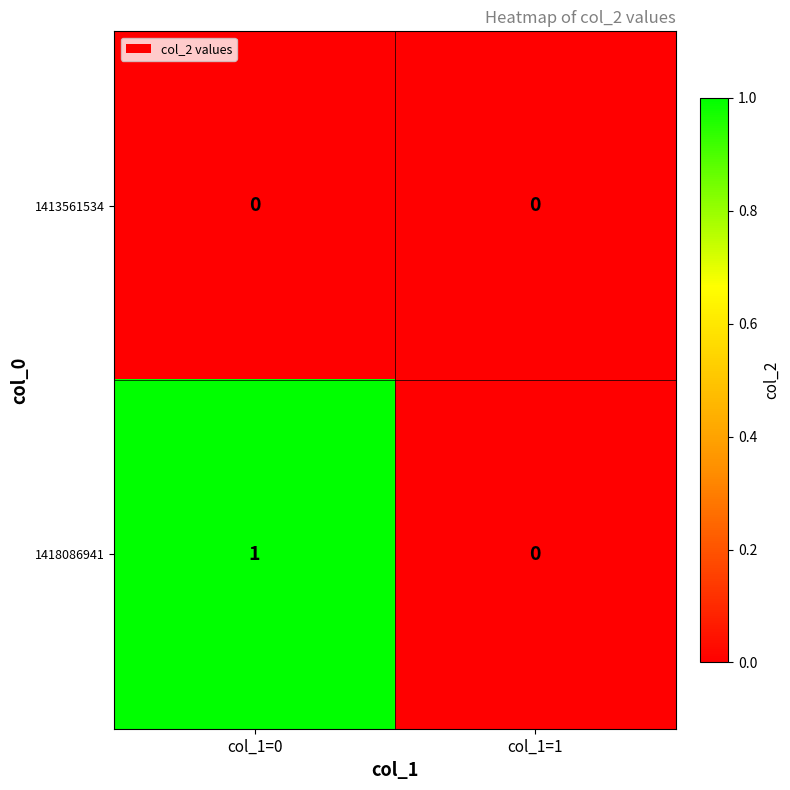

Rank the series by their average value, from lowest to highest.

1413561534, 1418086941